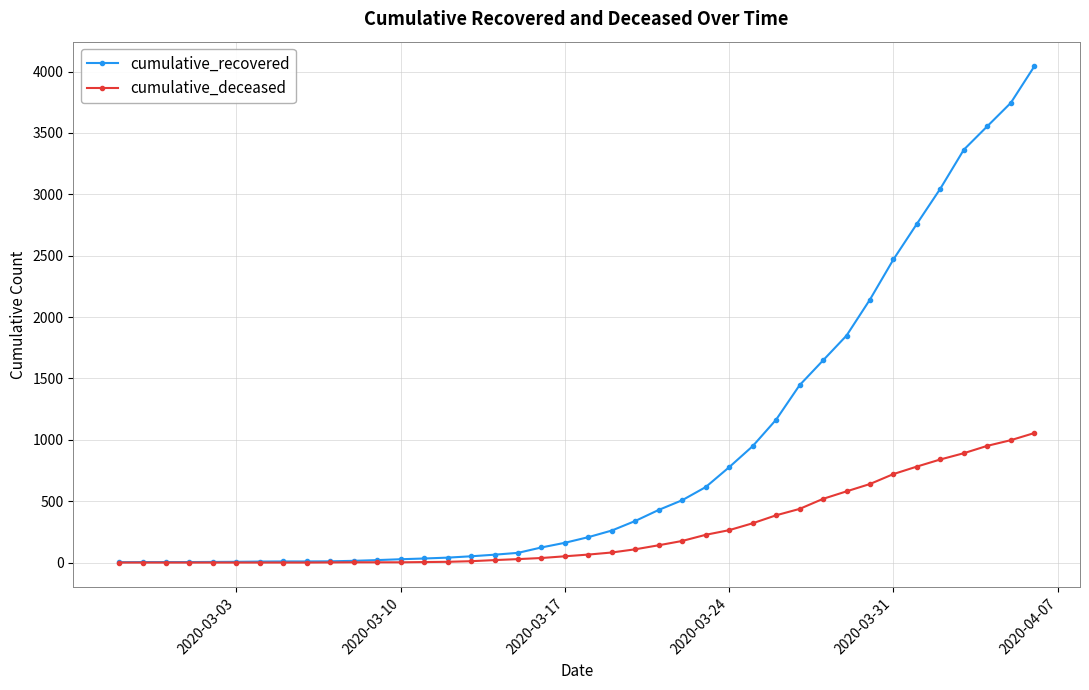

What are all the series names shown in the legend?

cumulative_recovered, cumulative_deceased